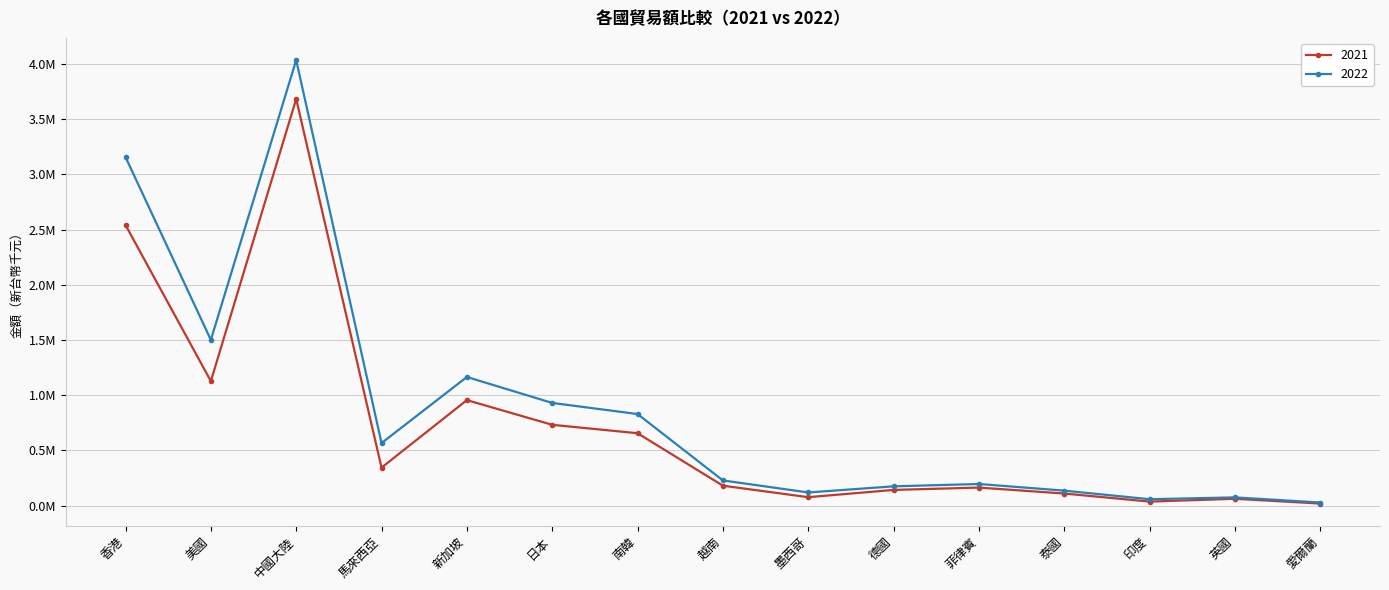

True or false: 2022 and 2021 intersect in this chart.

False